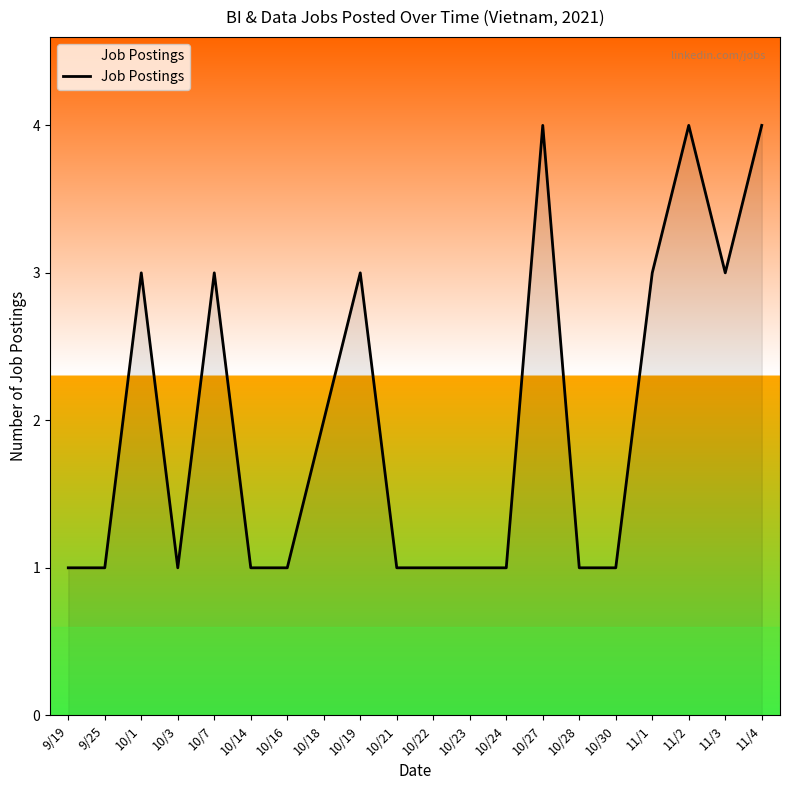

Is it true that the value at 10/24 is 1?

True